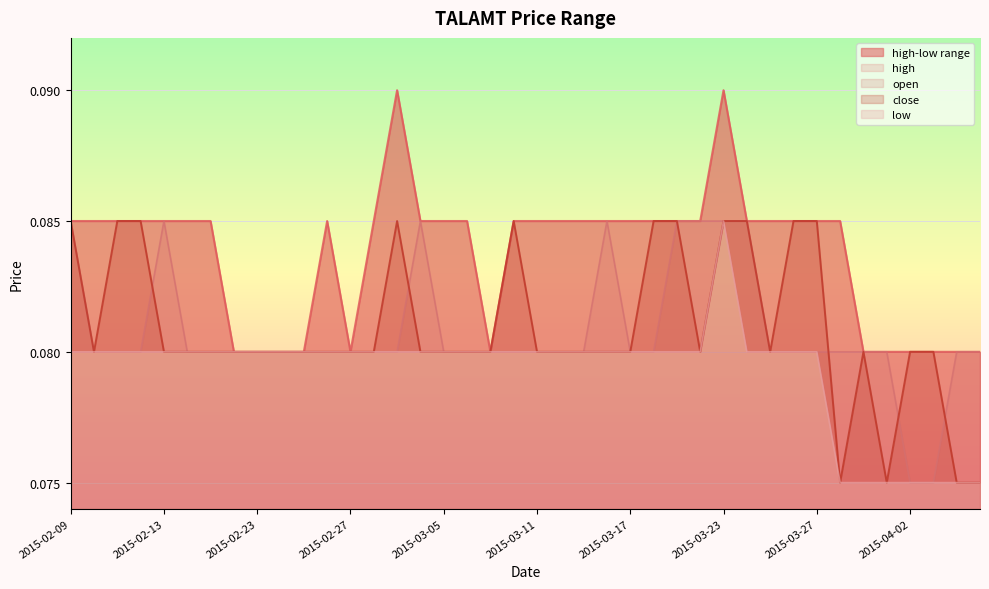

True or false: open and low cross at least once.

False